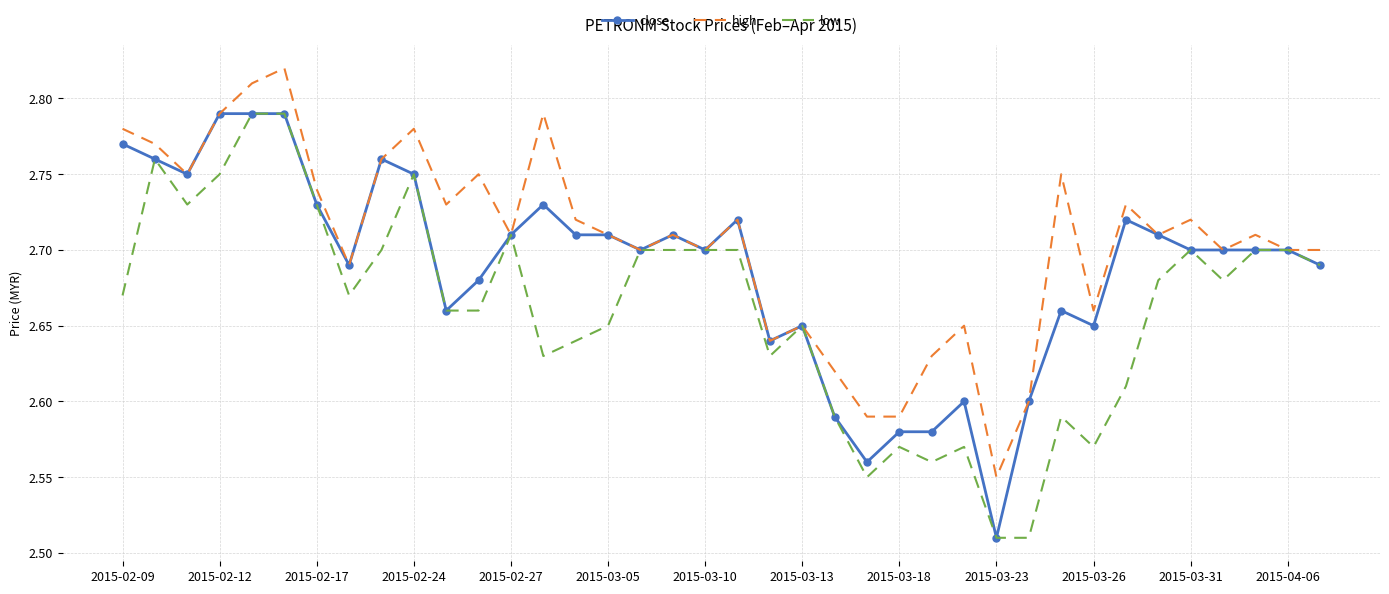

Which series has the largest total across all categories?

high